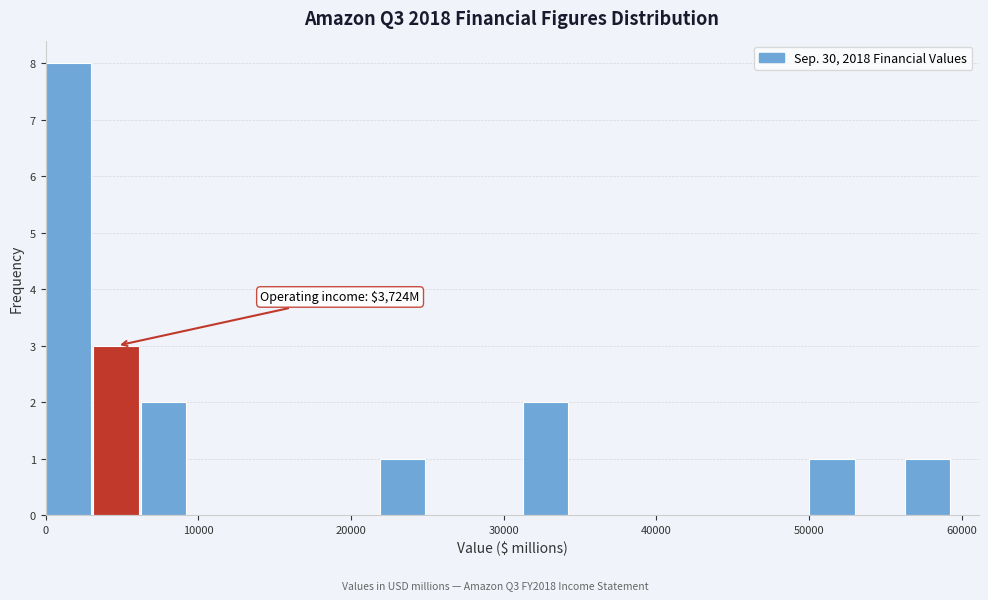

Read against the x-axis, roughly where is the centre of the tallest bar?

1000